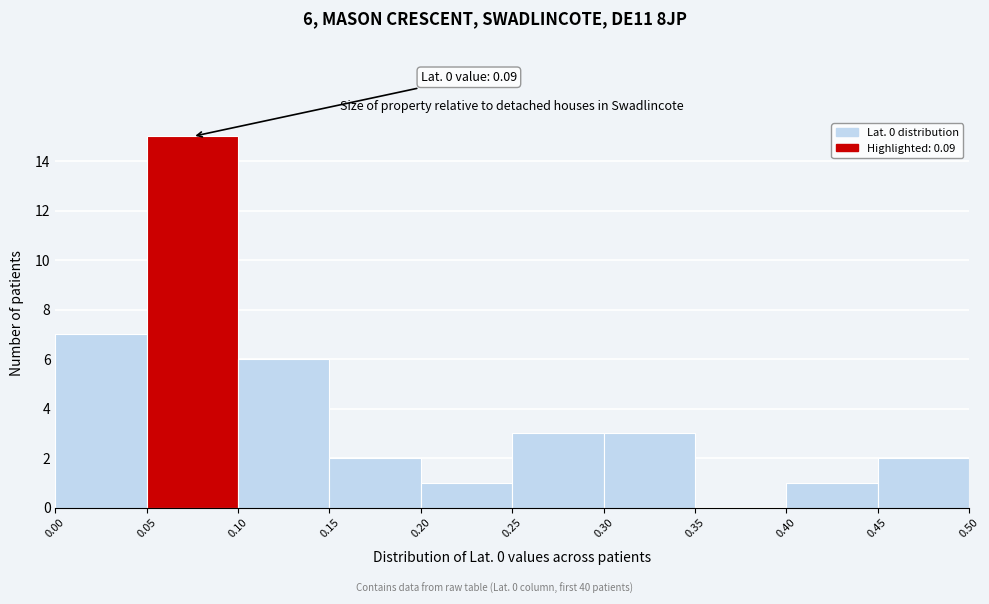

Over which range of the x-axis is the bar tallest?

0.05 to 0.10